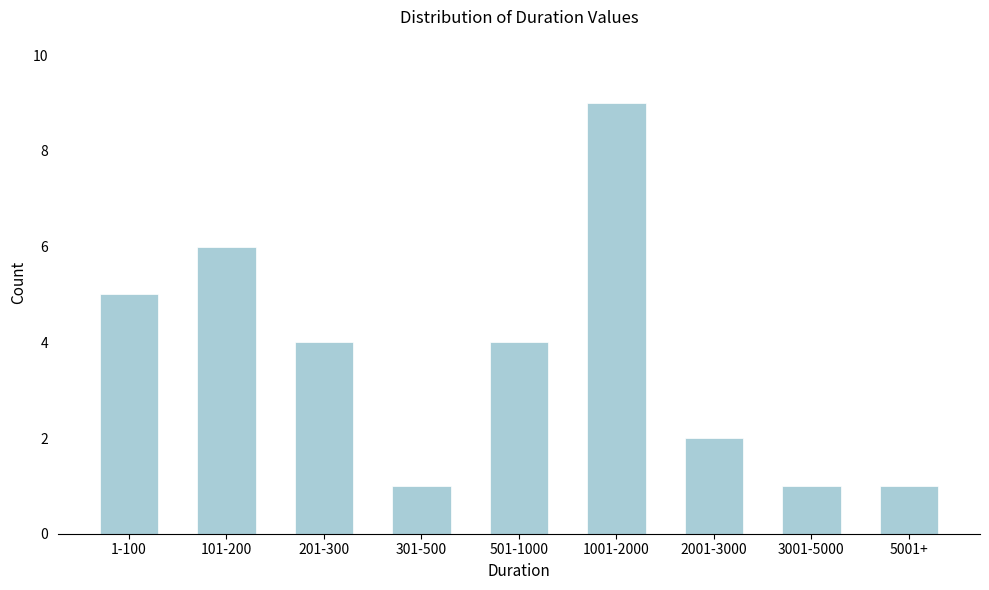

Reading left to right, extract all data points from this chart.

1-100=5	101-200=6	201-300=4	301-500=1	501-1000=4	1001-2000=9	2001-3000=2	3001-5000=1	5001+=1